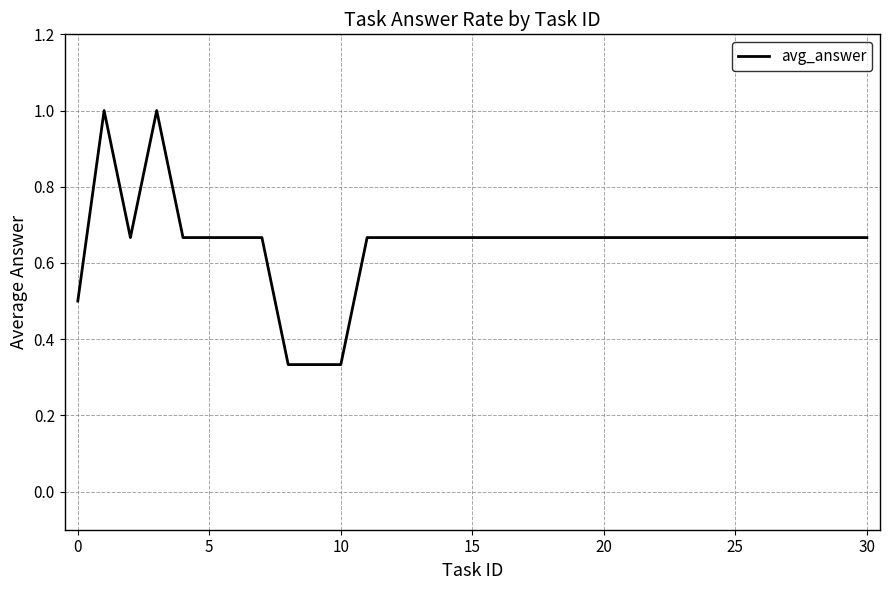

How many lines are shown in the chart?

1